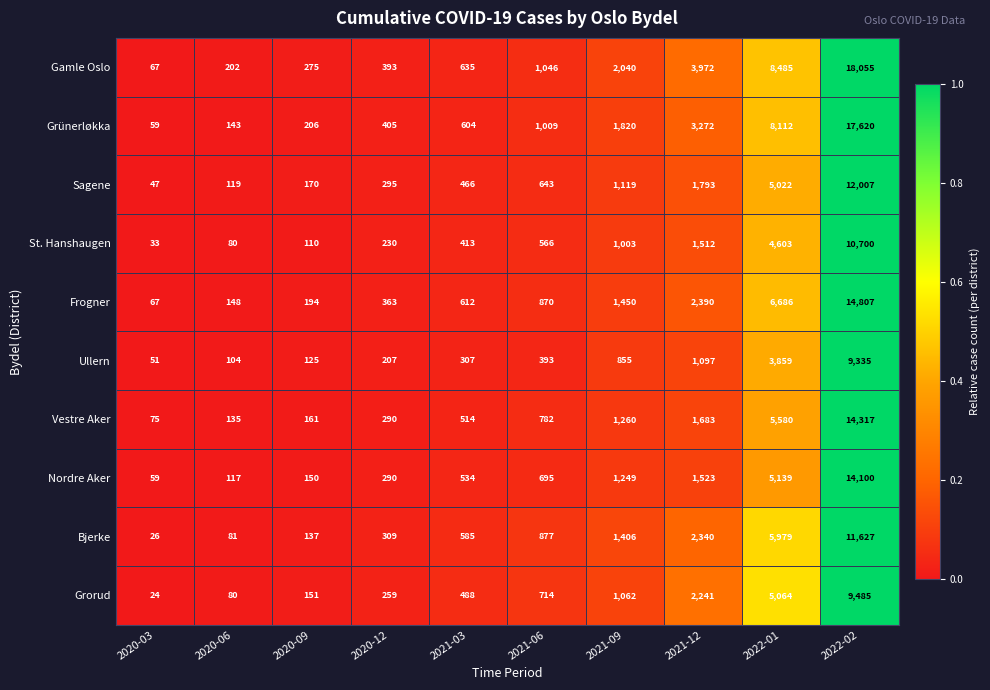

What value does the Sagene series have at 2022-01, to the nearest 100?

5000